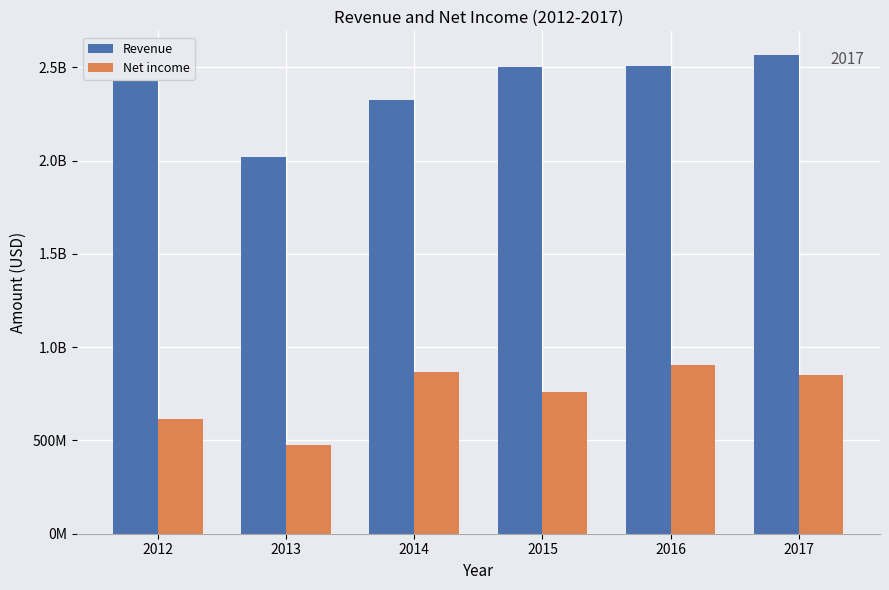

Are the bars horizontal?

No